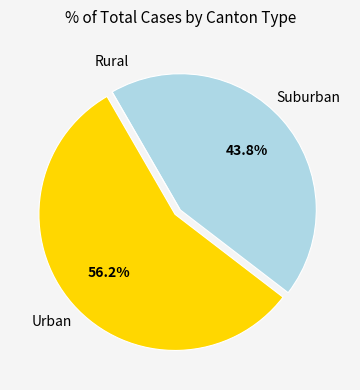

What is the ratio of the value at Urban to the value at Suburban?

1.3